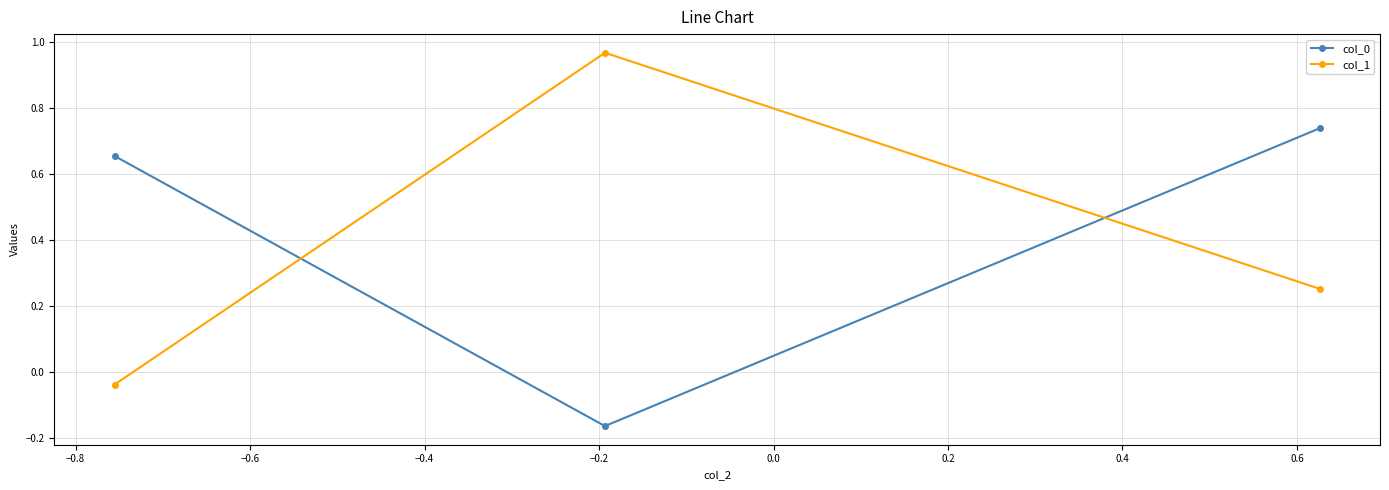

Which series has the largest range (max minus min)?

col_1